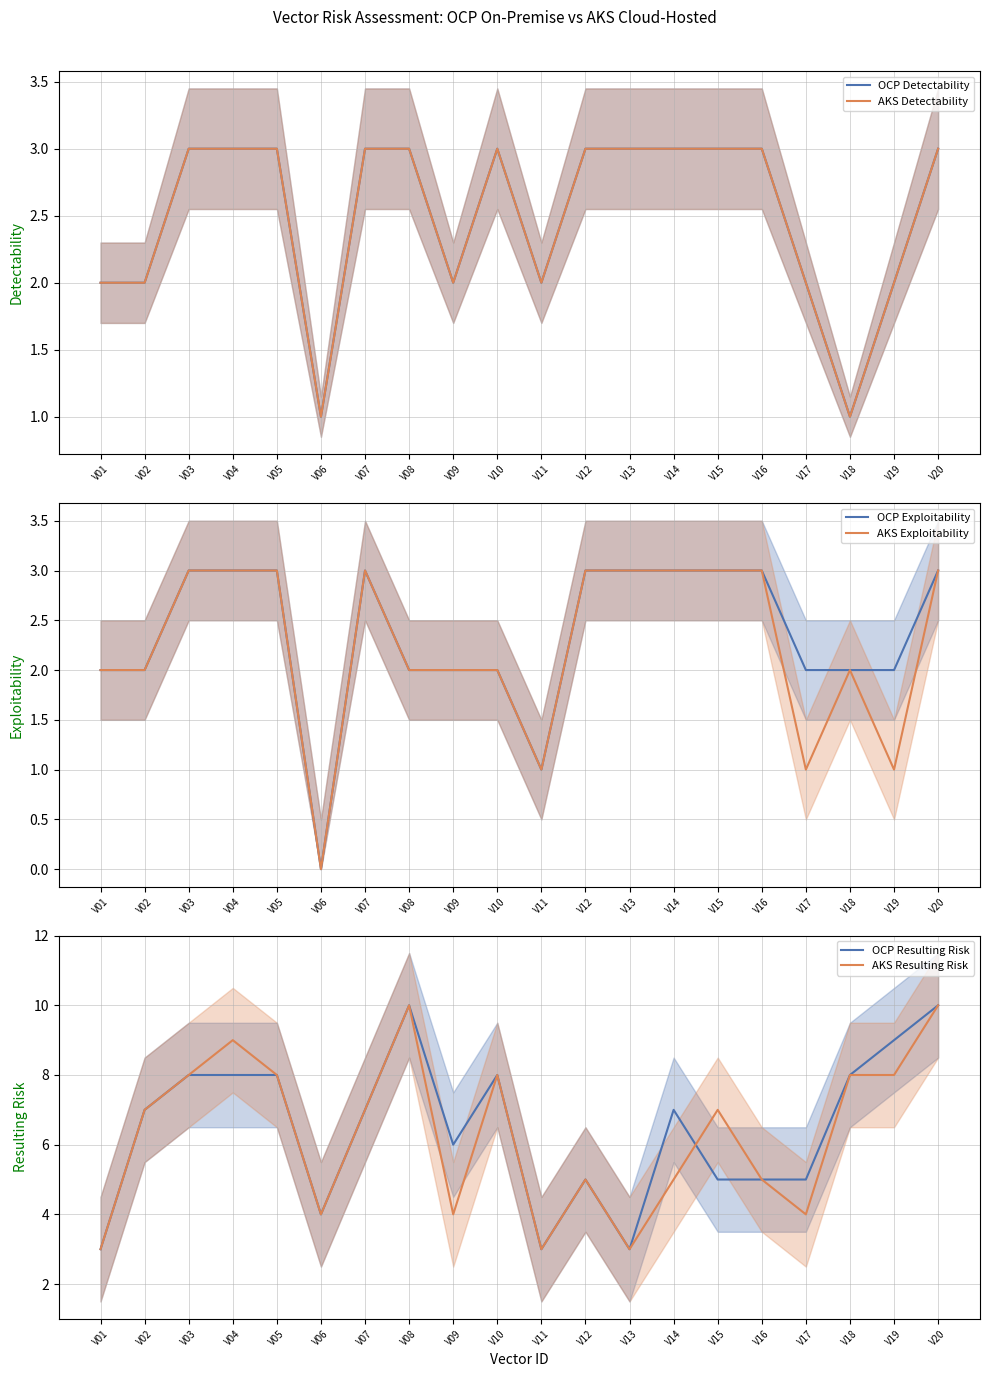

How many lines are shown in the chart?

6